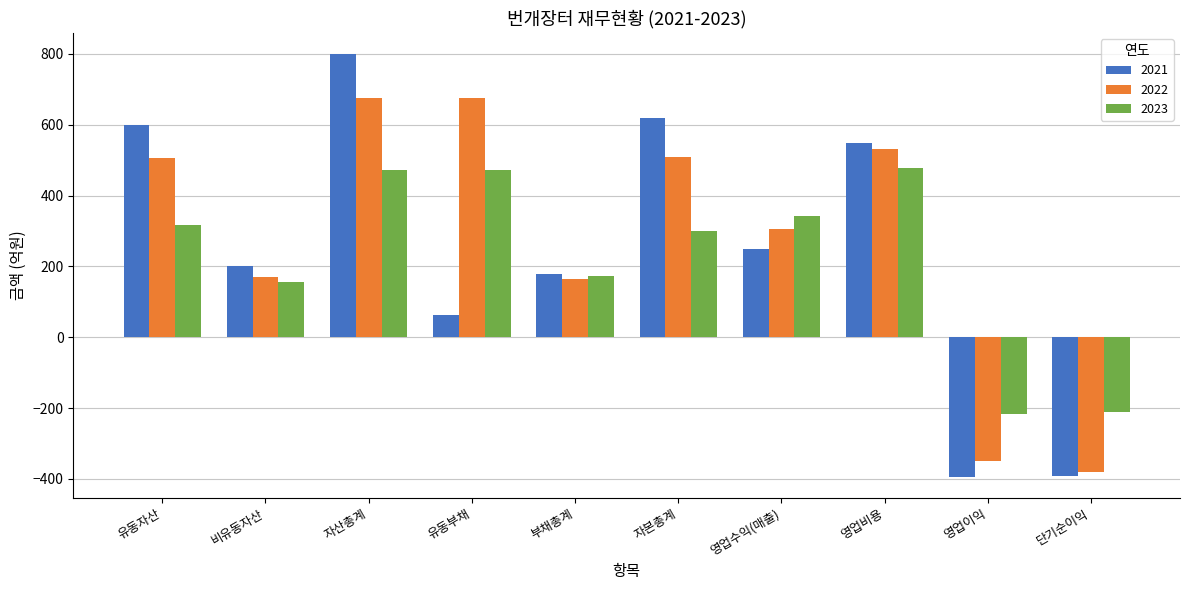

Is the value of 2022 at 비유동자산 greater than the value of 2021 at 자산총계?

No